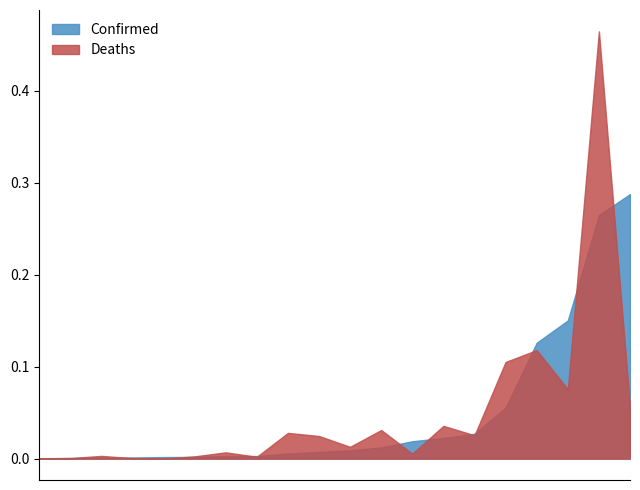

Which series has the largest range (max minus min)?

Deaths